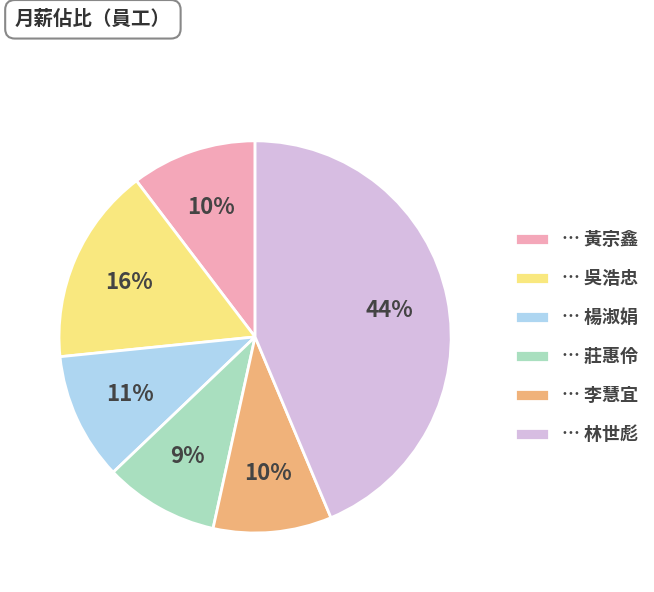

To the nearest percent, what is the average slice percentage?

17%